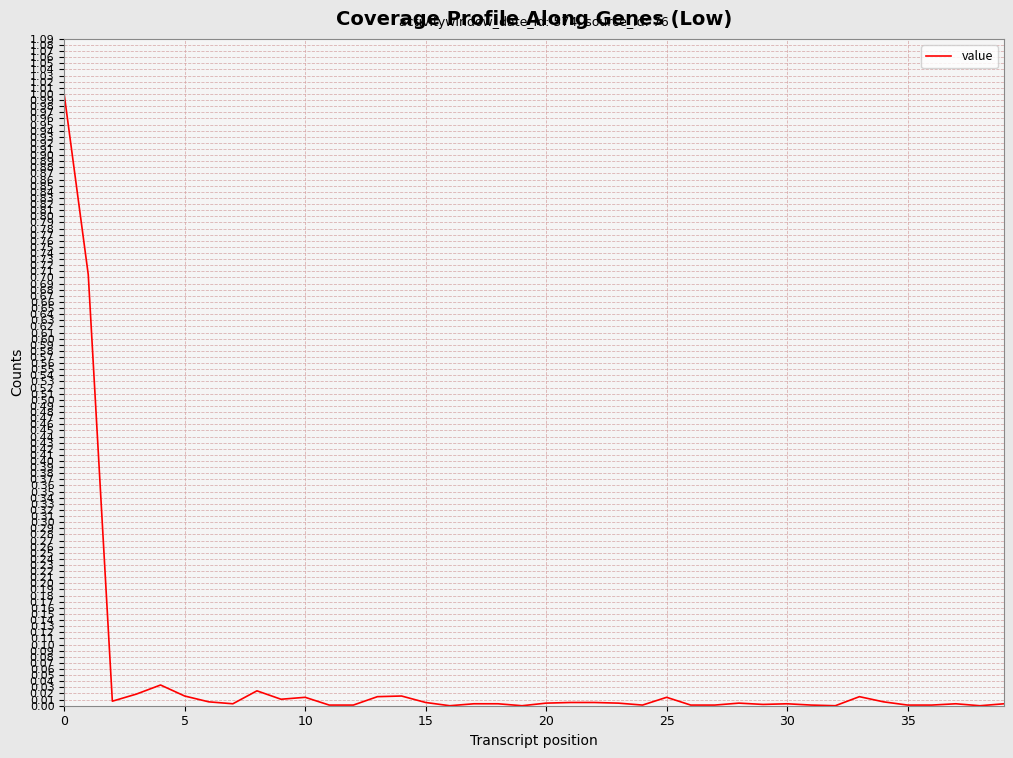

What is the maximum value shown in the chart?

1.0